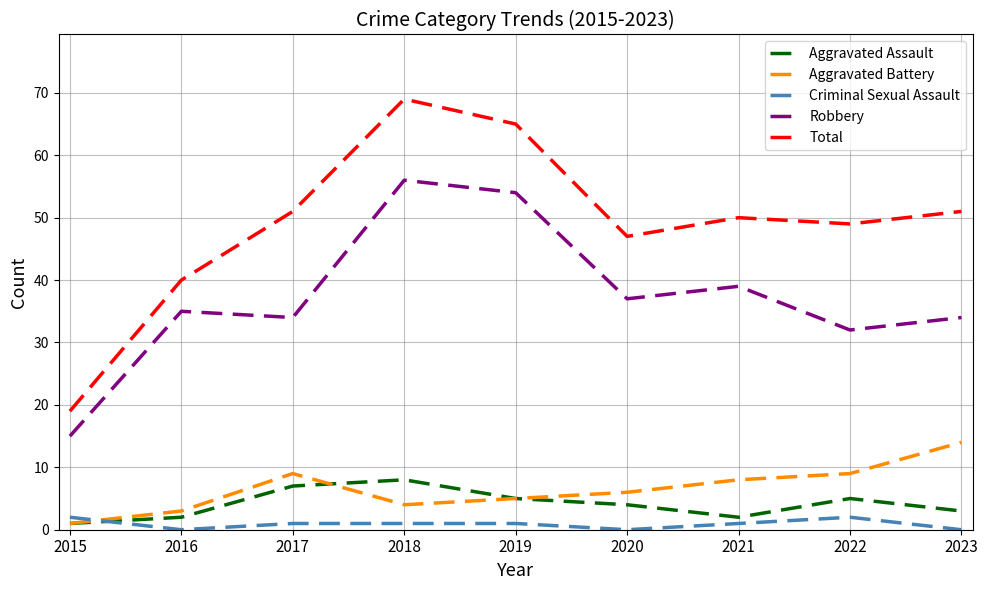

Which series has the widest spread of values?

Total